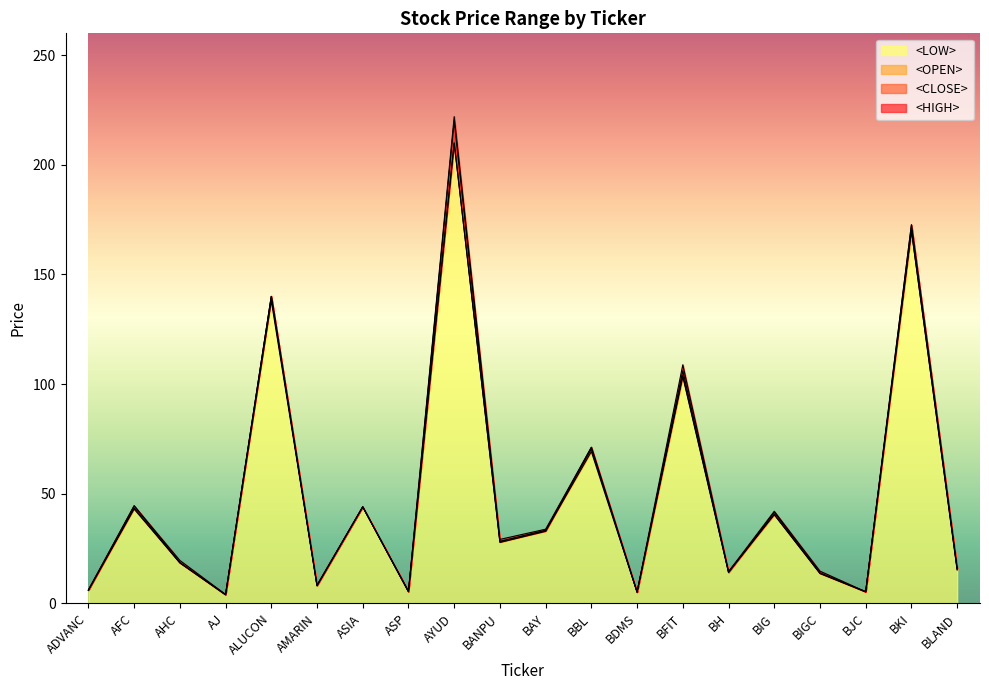

What is the label of the 4th point from the right?

BIGC